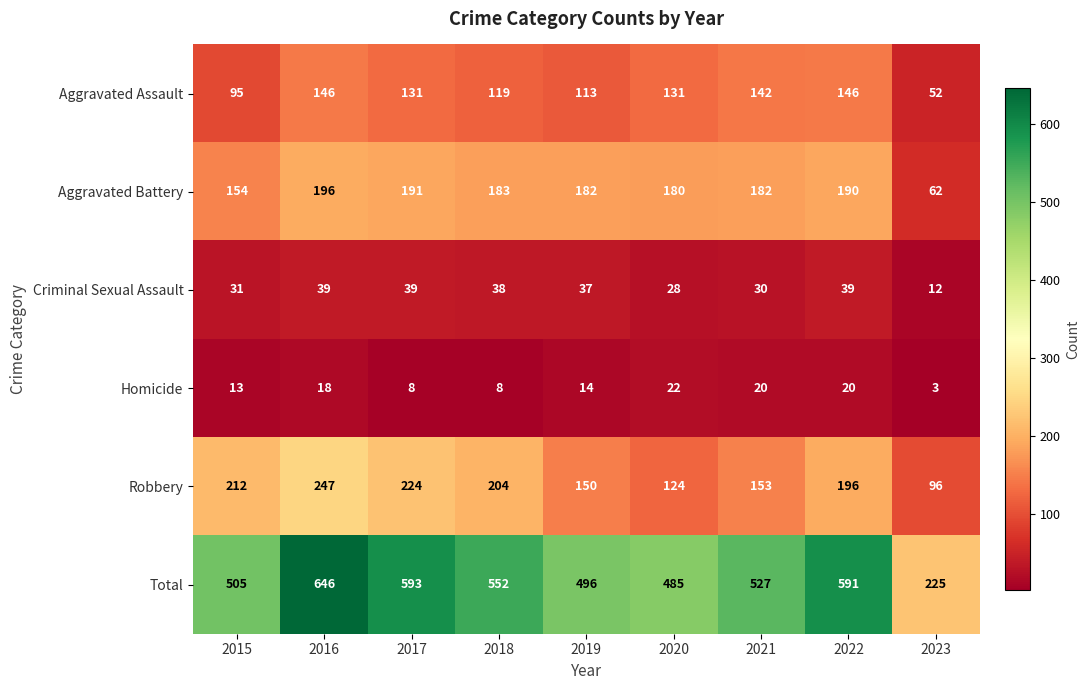

Which series has the widest spread of values?

Total